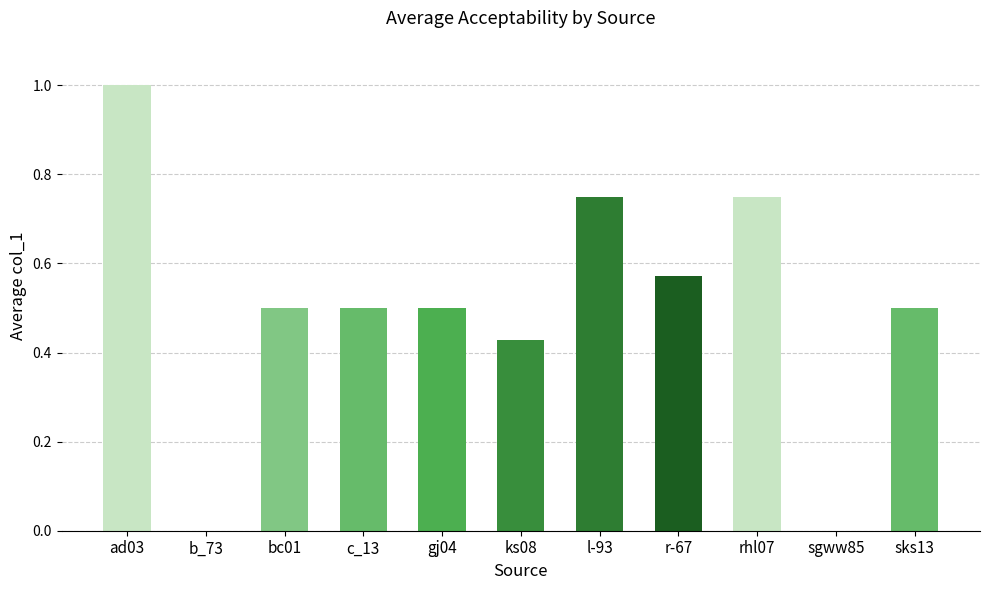

What is the average value?

0.5